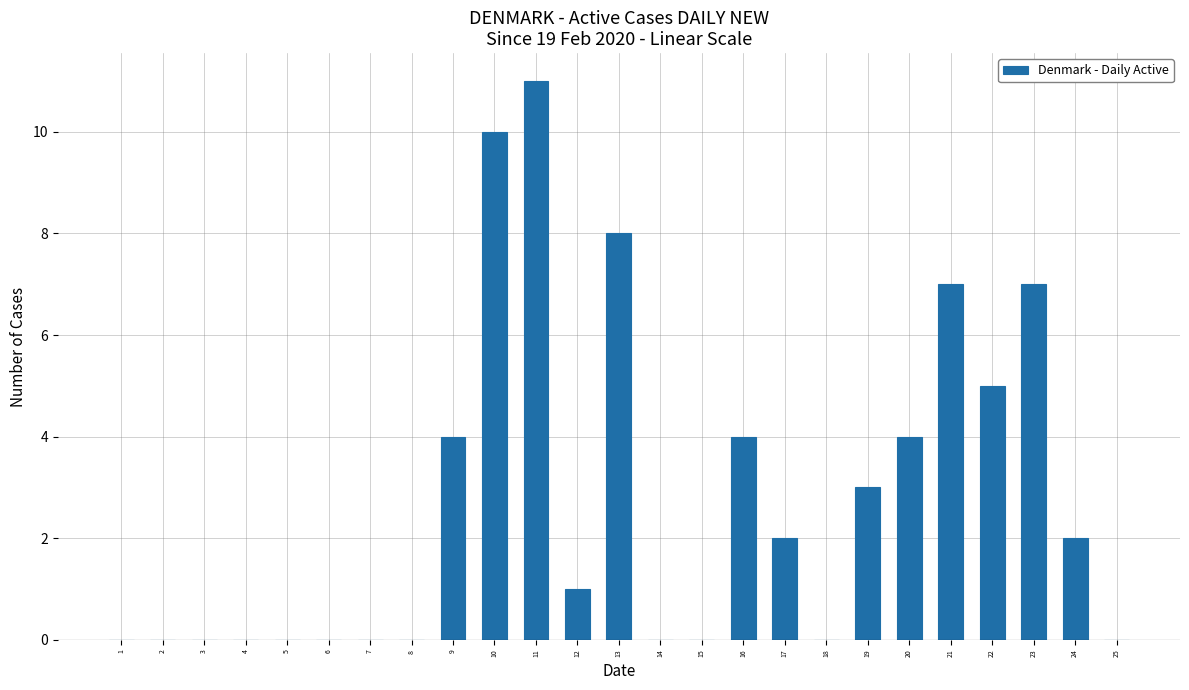

Are the bars horizontal?

No